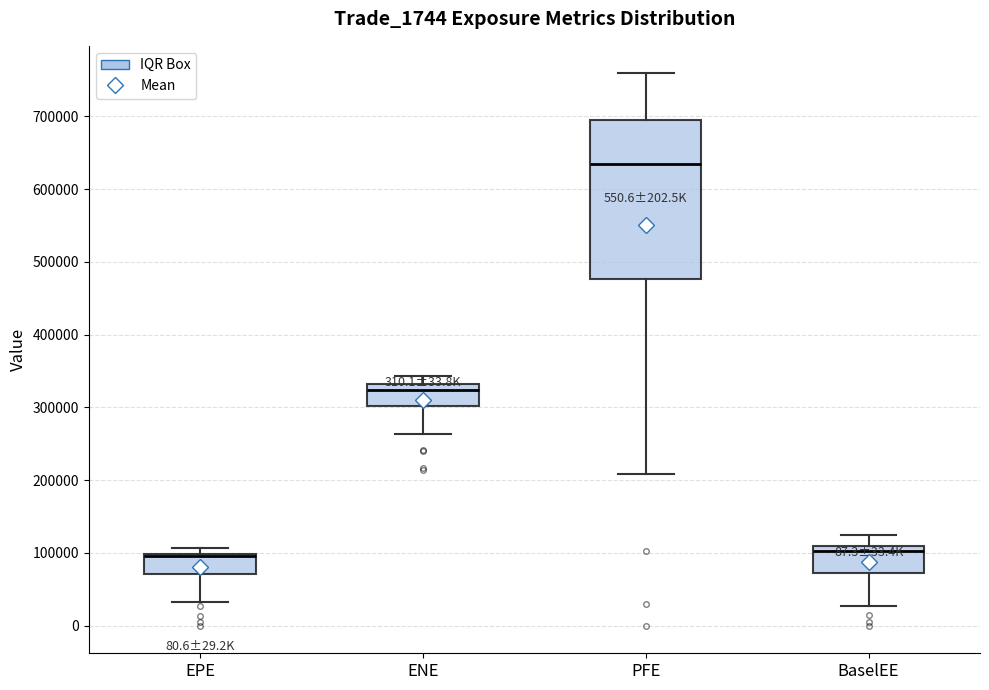

Reading left to right, transcribe this box plot: for each box, give where its median line is, the range the box spans, and where its two whiskers end, as read against the y-axis. The values are not printed on the chart, so give them approximately, as read against the axis.

EPE: median 100000 (just below the box's upper edge), box 70000 to 100000, whiskers 30000 to 110000
ENE: median 320000, box 300000 to 330000, whiskers 260000 to 340000
PFE: median 630000, box 480000 to 700000, whiskers 210000 to 760000
BaselEE: median 100000, box 70000 to 110000, whiskers 30000 to 120000